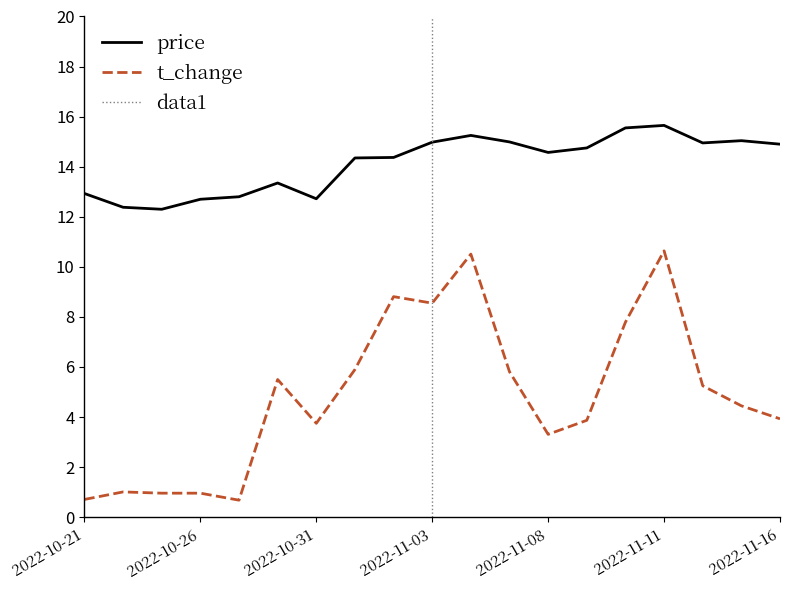

How many distinct data groups are displayed?

2